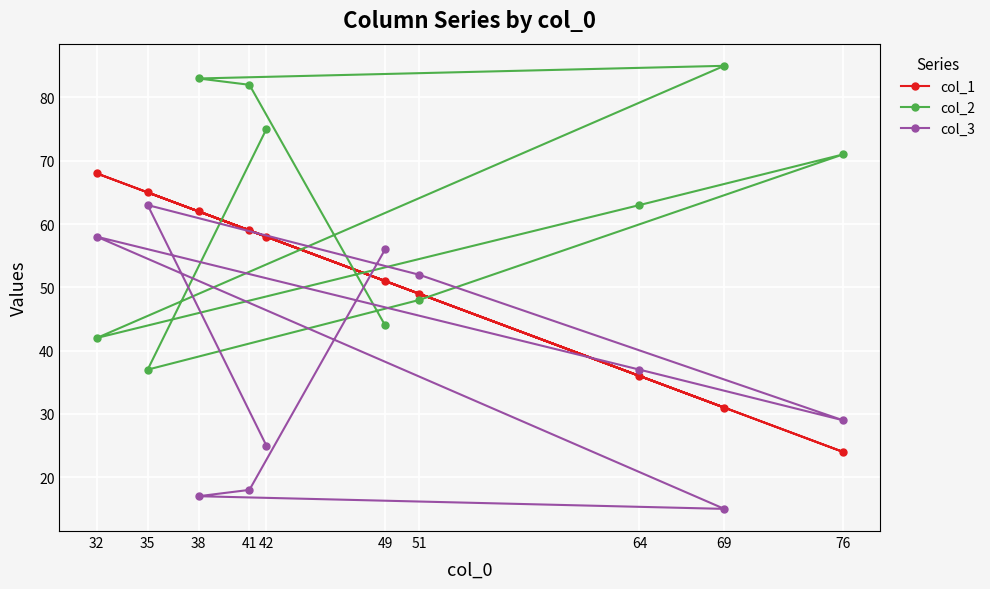

What is the spread (max minus min) of values at 64?

27